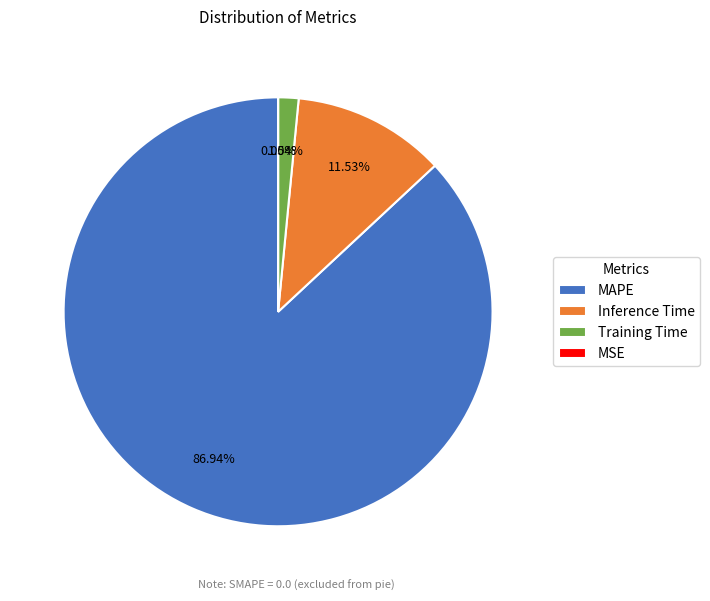

What percentage is NOT represented by MAPE?

13.1%